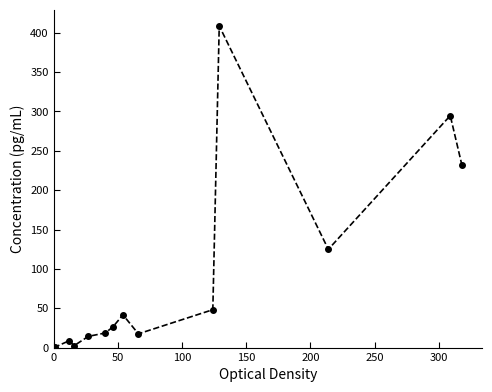

What is the sum of all values?

1238.3